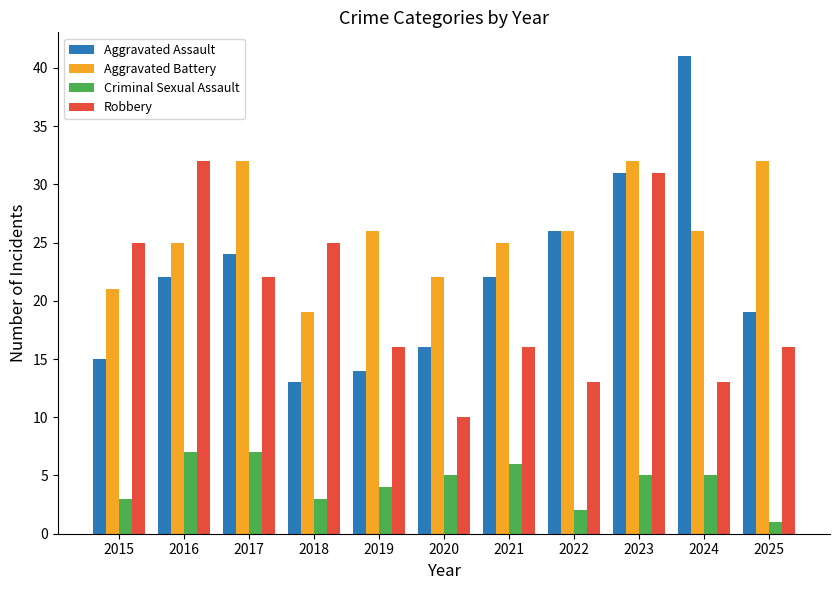

Reading left to right, what are all the values shown in this chart?

Aggravated Assault: 15	22	24	13	14	16	22	26	31	41	19
Aggravated Battery: 21	25	32	19	26	22	25	26	32	26	32
Criminal Sexual Assault: 3	7	7	3	4	5	6	2	5	5	1
Robbery: 25	32	22	25	16	10	16	13	31	13	16